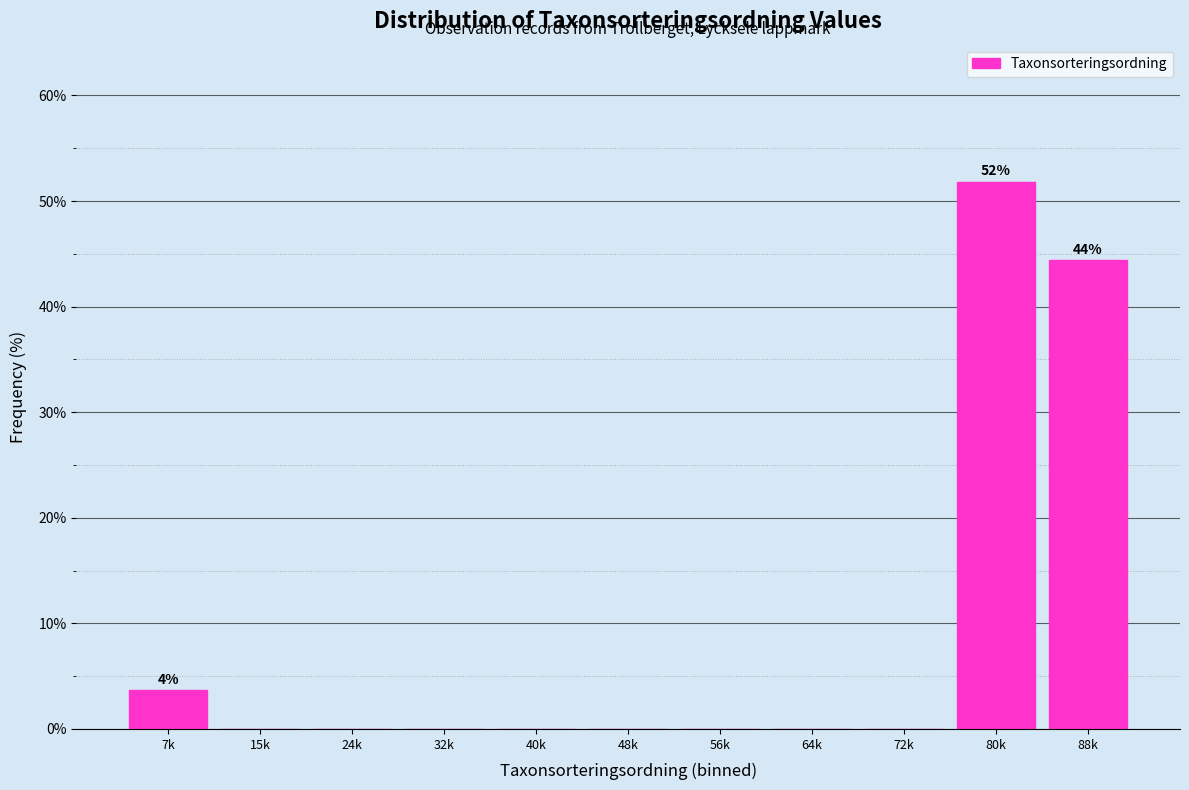

Reading left to right, list all the values displayed in this chart.

7k=3.7	15k=0.0	24k=0.0	32k=0.0	40k=0.0	48k=0.0	56k=0.0	64k=0.0	72k=0.0	80k=51.9	88k=44.4